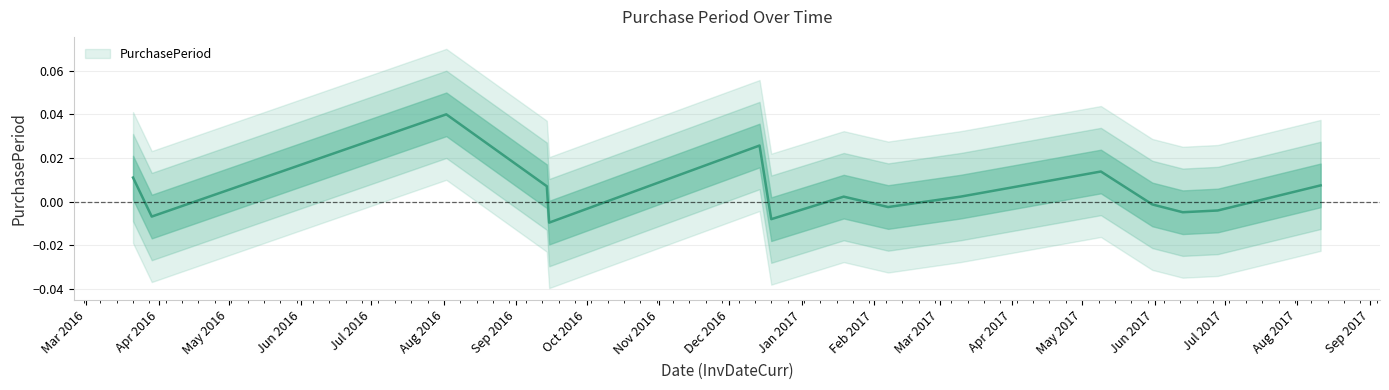

Rank the categories by value from lowest to highest.

2016-09-15, 2016-12-19, 2016-03-29, 2017-06-13, 2017-06-28, 2017-02-07, 2017-05-31, 2017-01-19, 2017-03-10, 2016-09-14, 2017-08-11, 2016-03-21, 2017-05-09, 2016-12-14, 2016-08-02